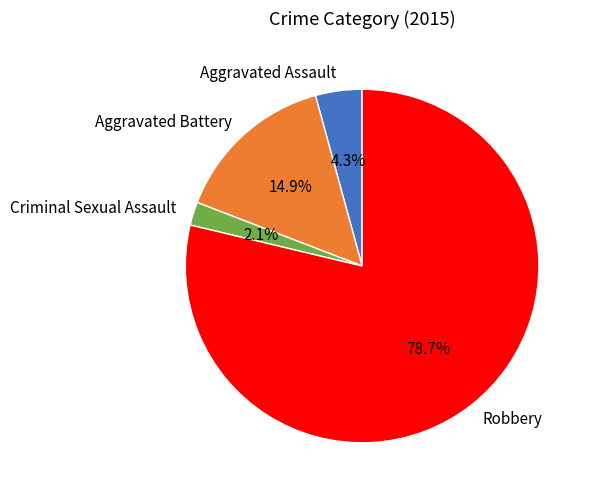

Approximately how many times larger is the value at Aggravated Assault compared to Aggravated Battery?

0.3